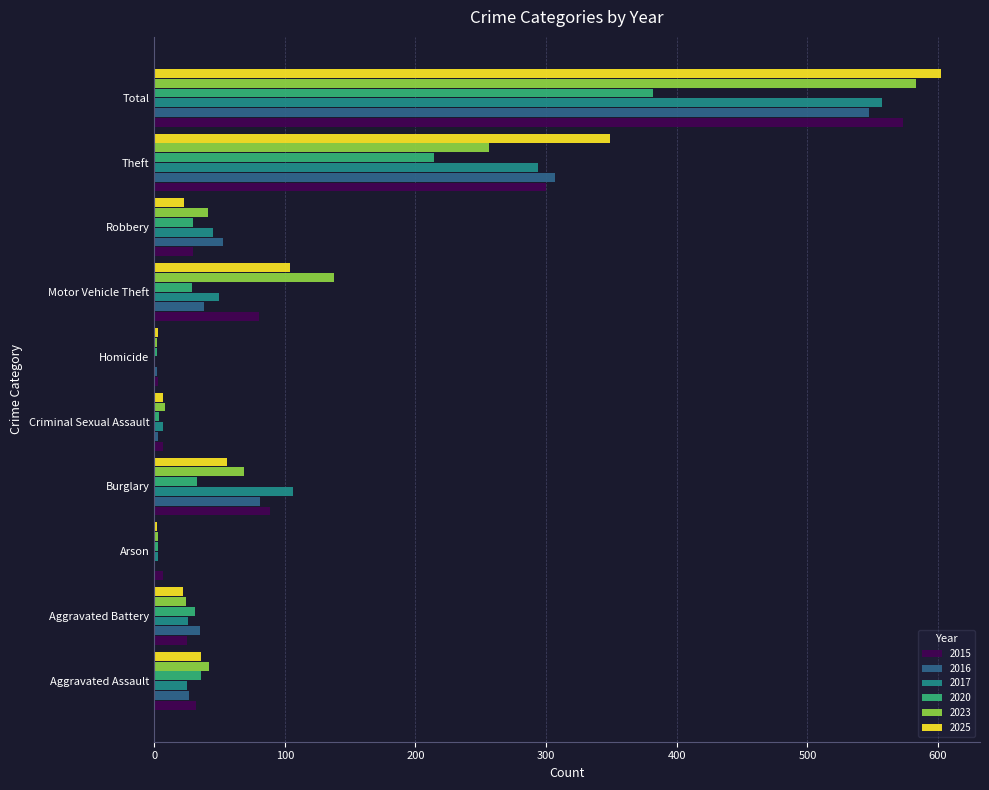

The value of 2015 at Robbery is 9. True or false?

False